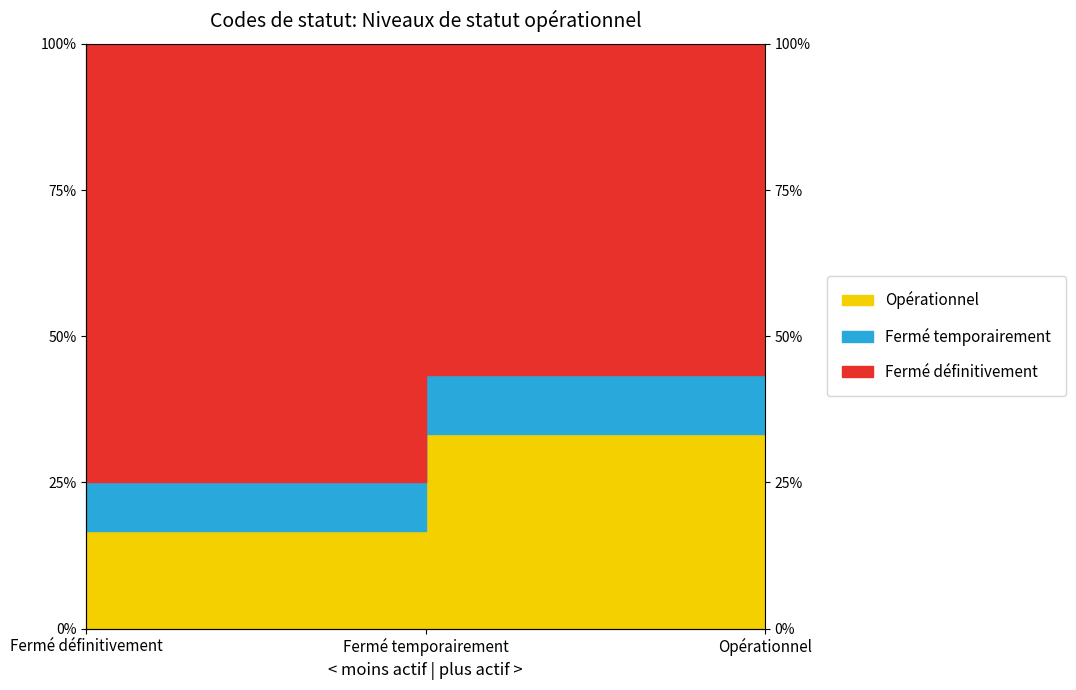

Does the chart have visible grid lines?

No